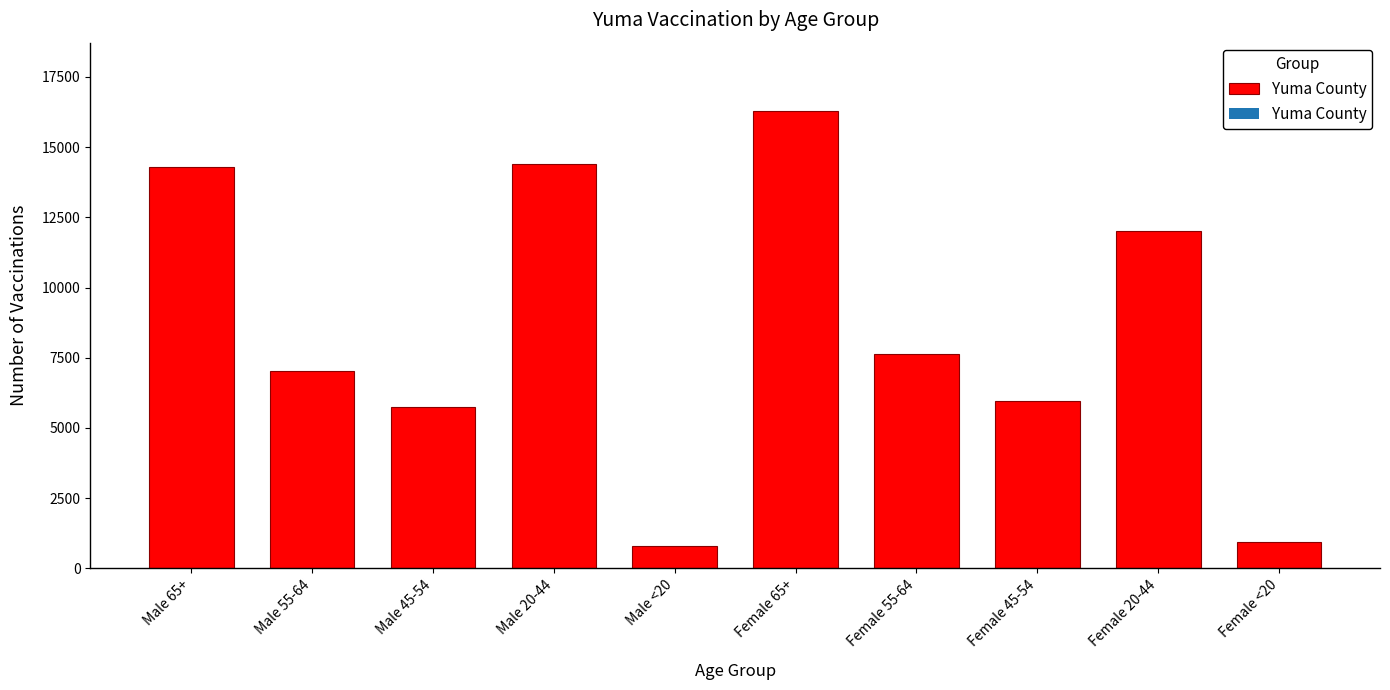

Reading left to right, list all the values displayed in this chart.

14293	7019	5740	14408	800	16278	7622	5969	12021	946